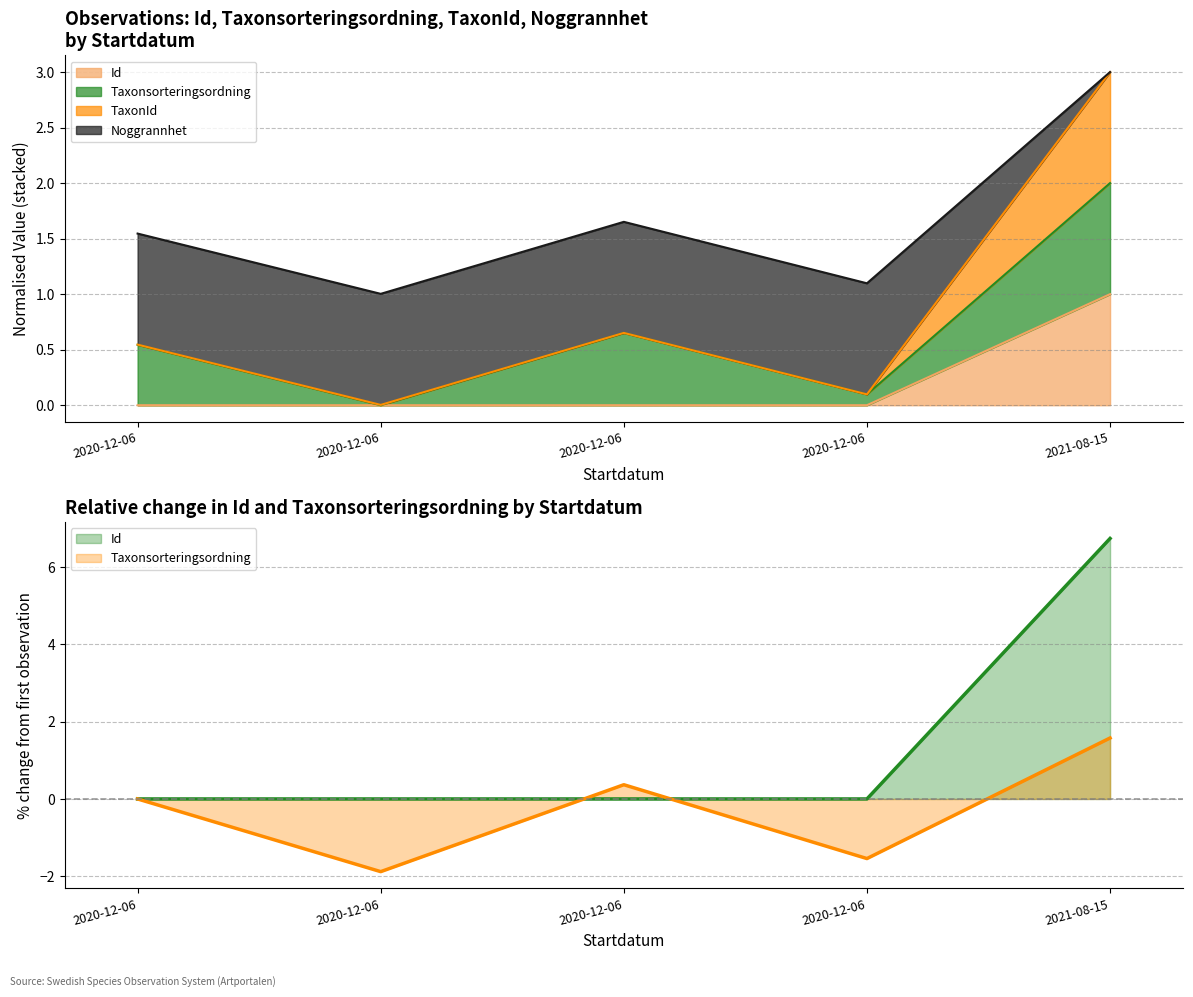

How many times do Taxonsorteringsordning and TaxonId cross each other?

2